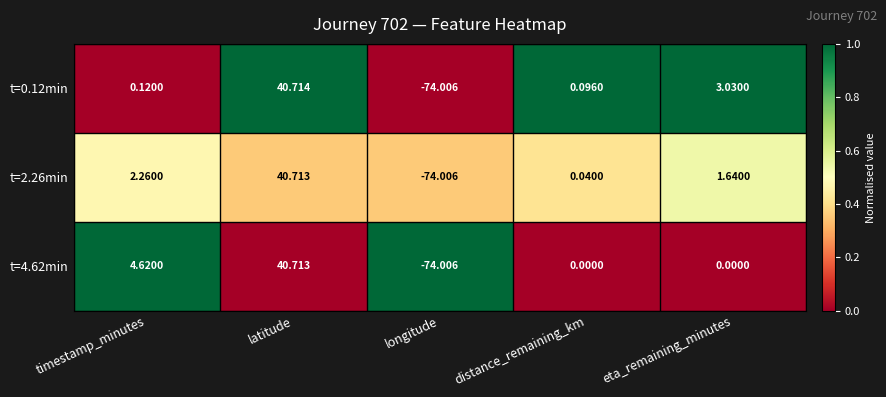

Which series has the widest spread of values?

t=0.12min